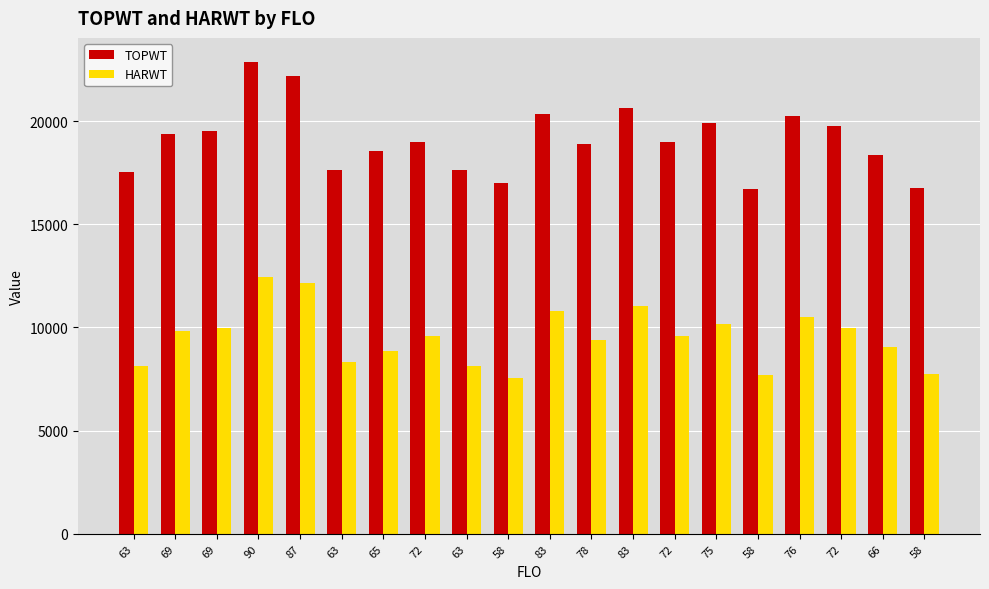

What are all the series names shown in the legend?

TOPWT, HARWT